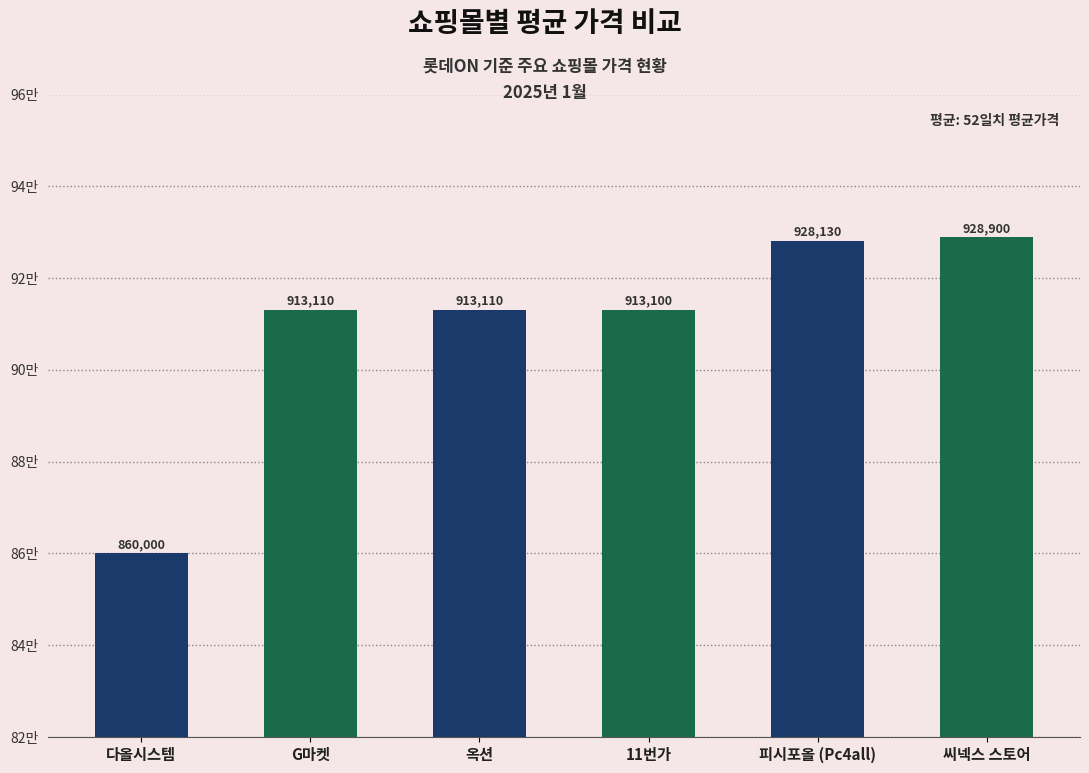

Does the chart contain stacked bars?

No